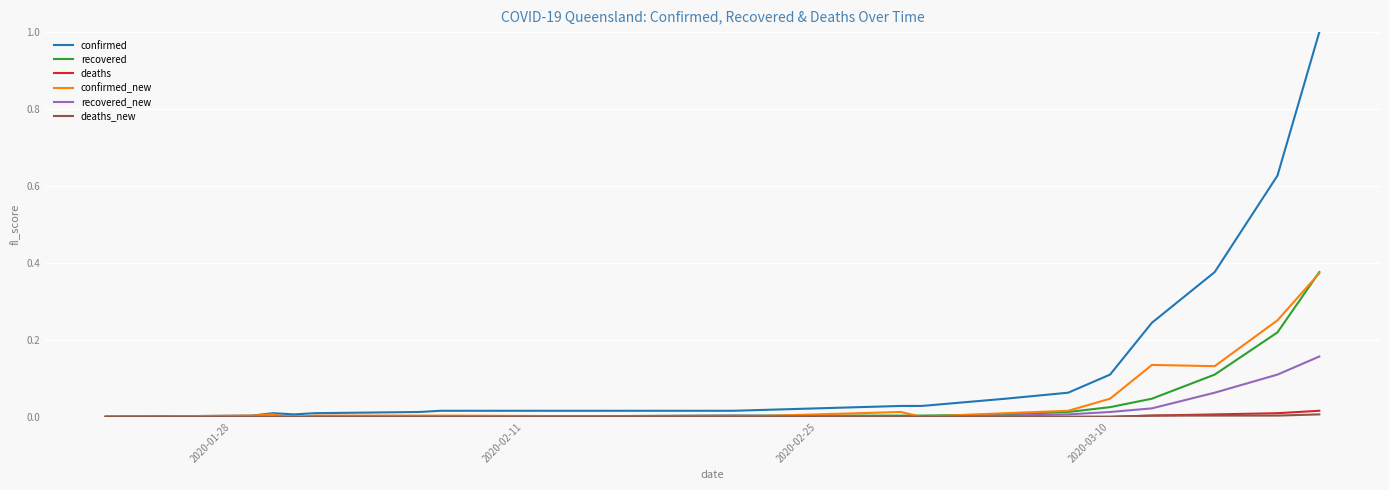

Which series has the widest spread of values?

confirmed